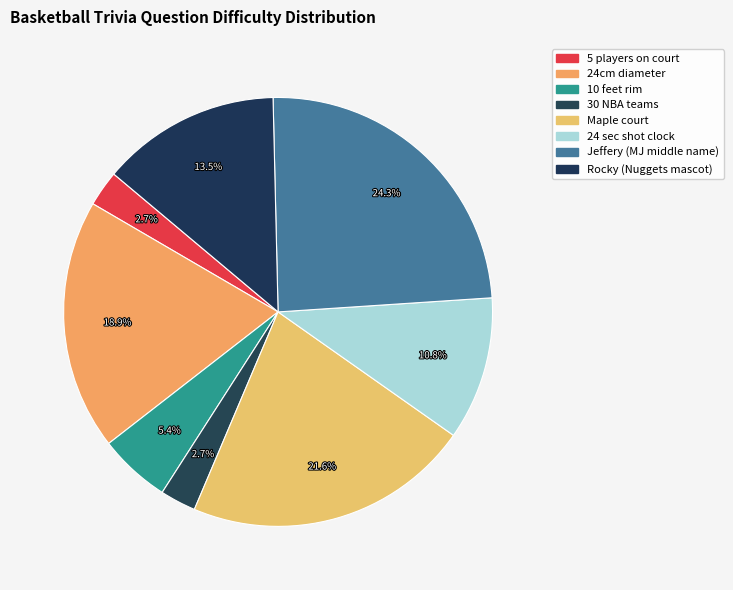

How many segments does this pie chart have?

8